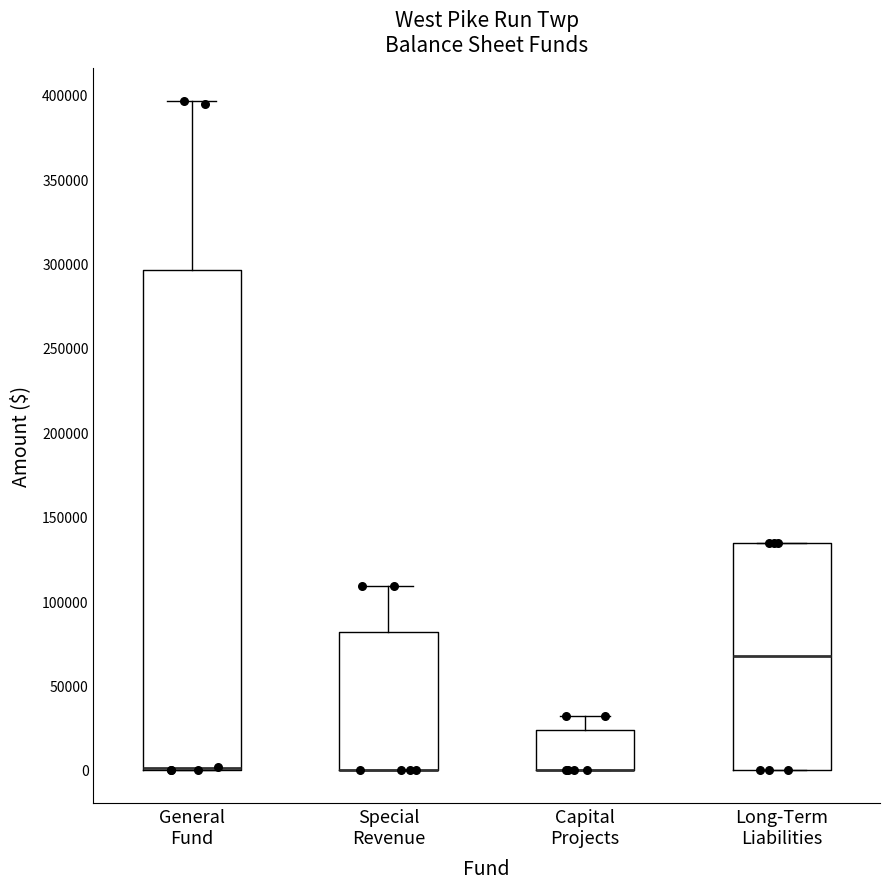

Where is the lower edge of the box for General Fund on the y-axis? The values are not printed on the chart, so give them approximately, as read against the axis.

0